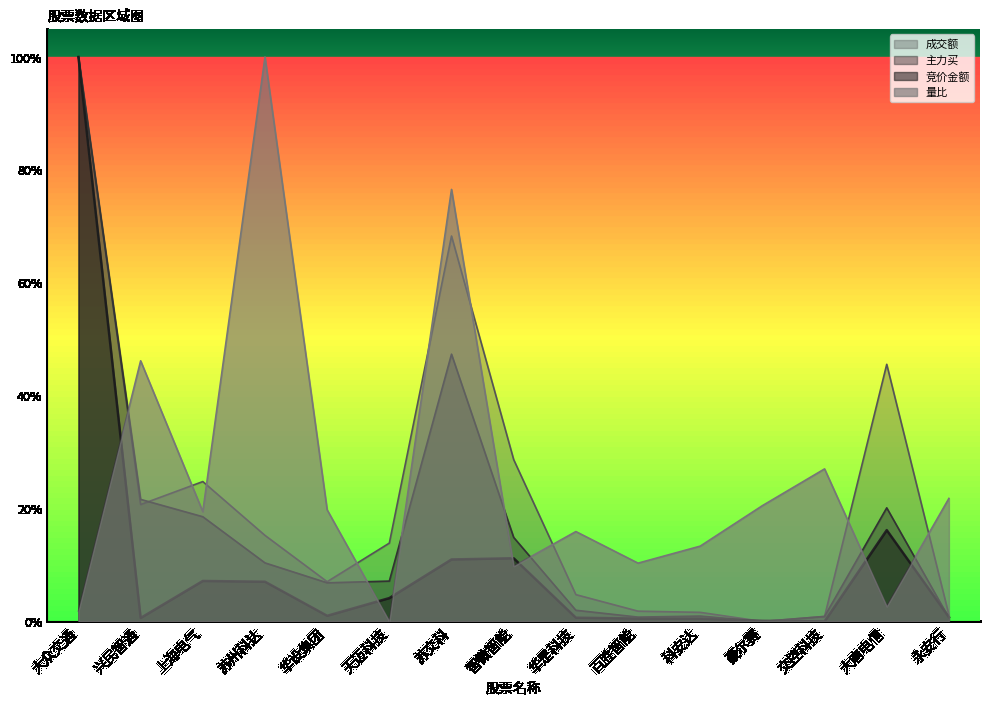

How many data points does each series have?

15